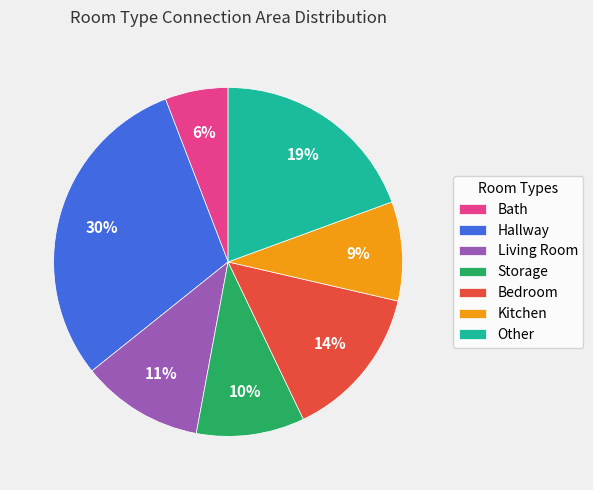

Which has a higher value, Living Room or Other?

Other